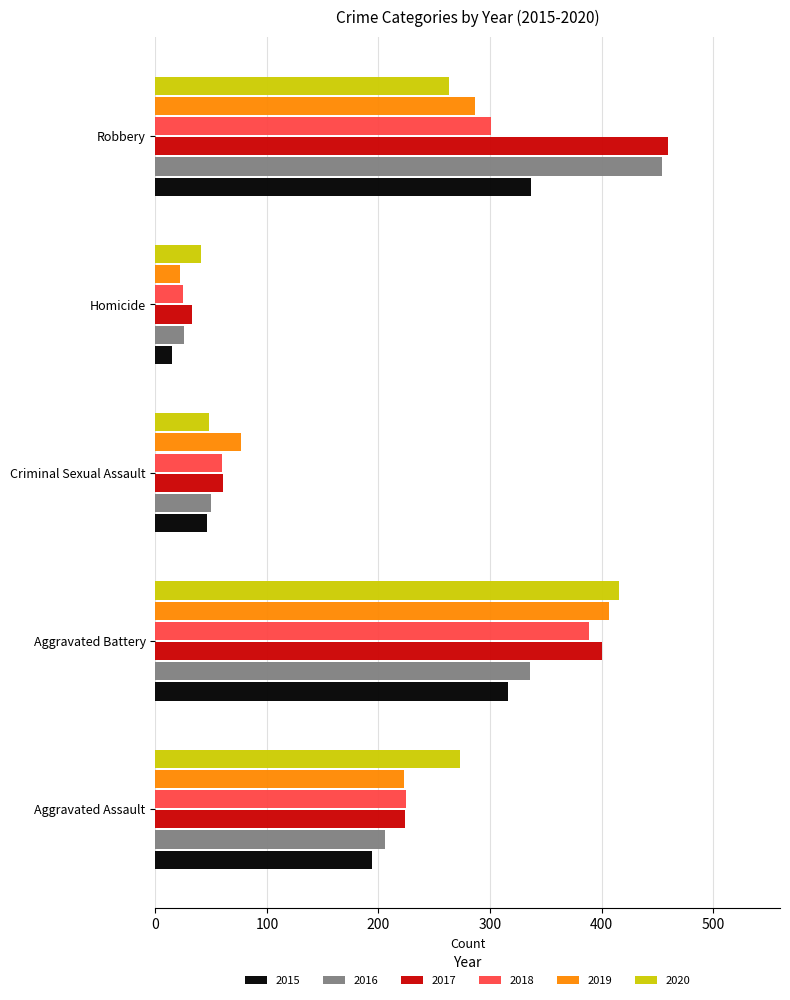

Rank the categories by 2019 value from lowest to highest.

Homicide, Criminal Sexual Assault, Aggravated Assault, Robbery, Aggravated Battery